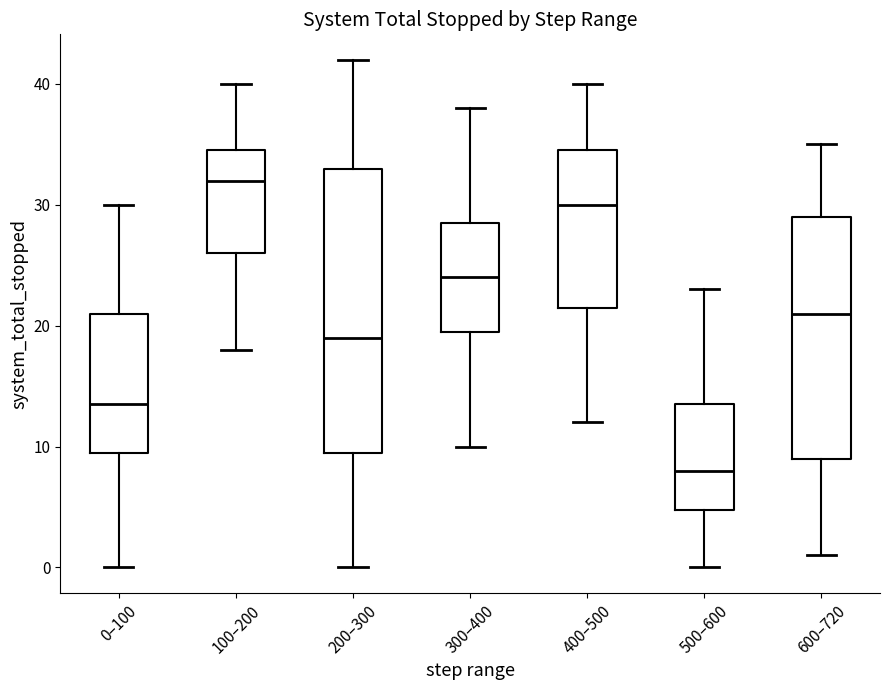

Which box is the tallest, from its lower edge to its upper edge?

200–300